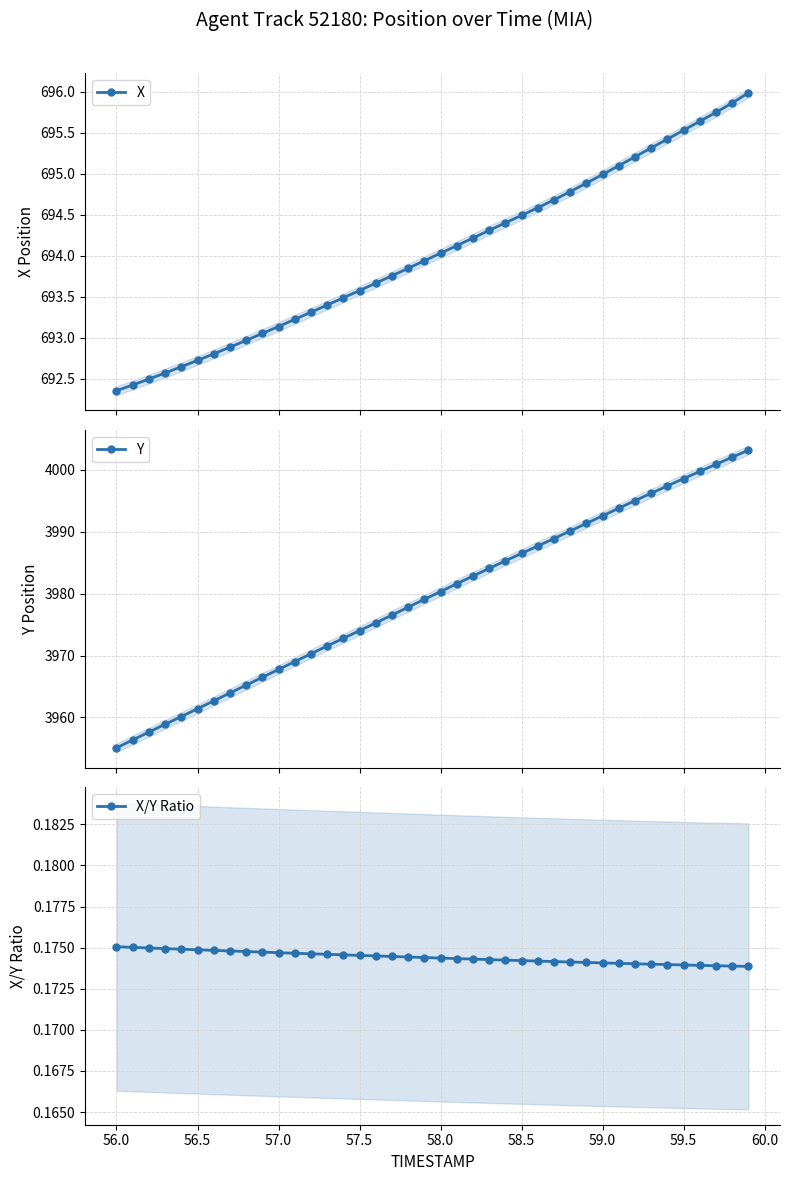

What is the value of the Y point at the 10th from the left?

3966.5